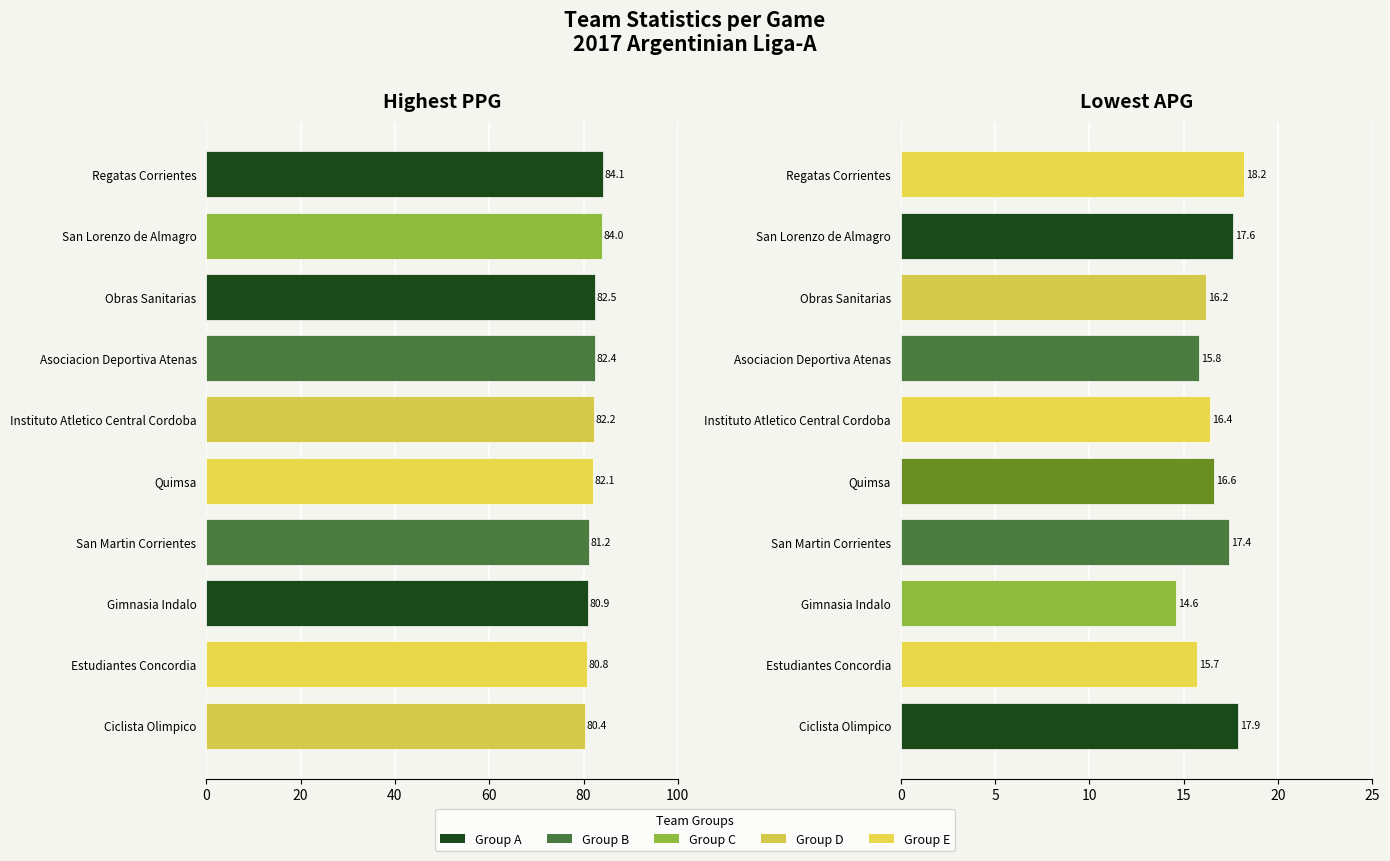

The value of PPG at San Lorenzo de Almagro is 39.6. True or false?

False